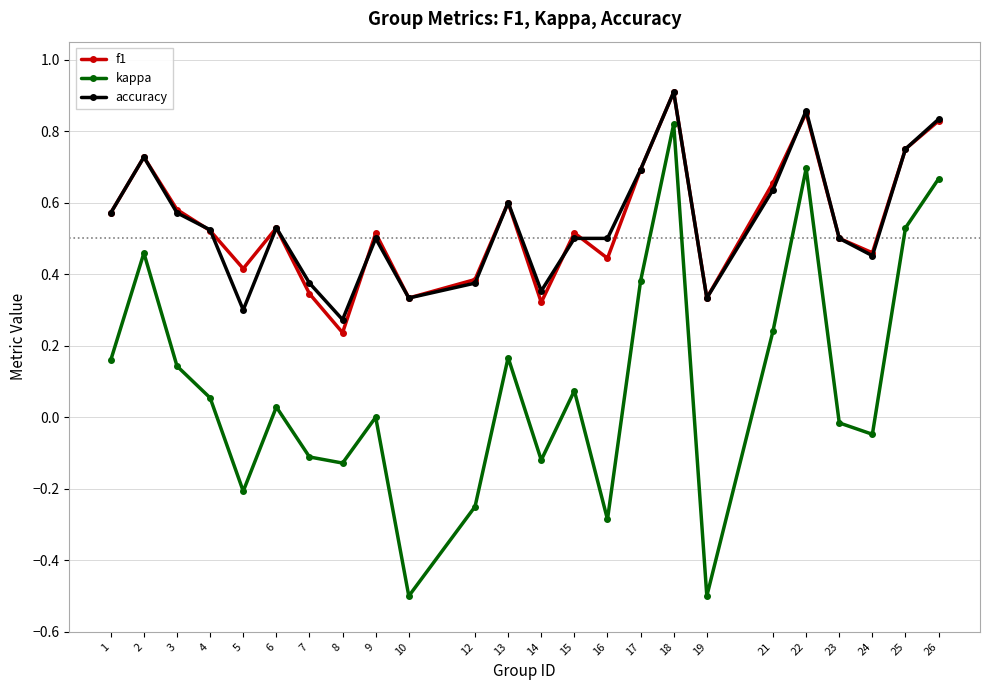

What is the total value across all series at 26?

2.3